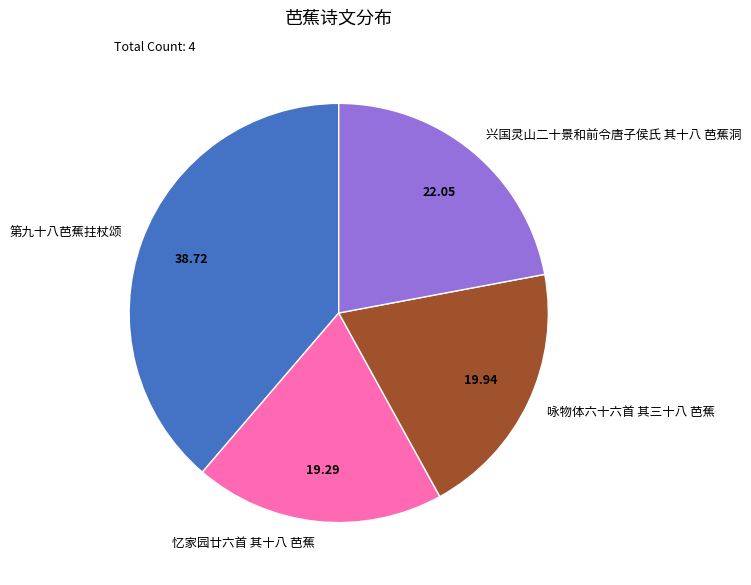

Does 忆家园廿六首 其十八 芭蕉 account for over 50% of the chart?

No